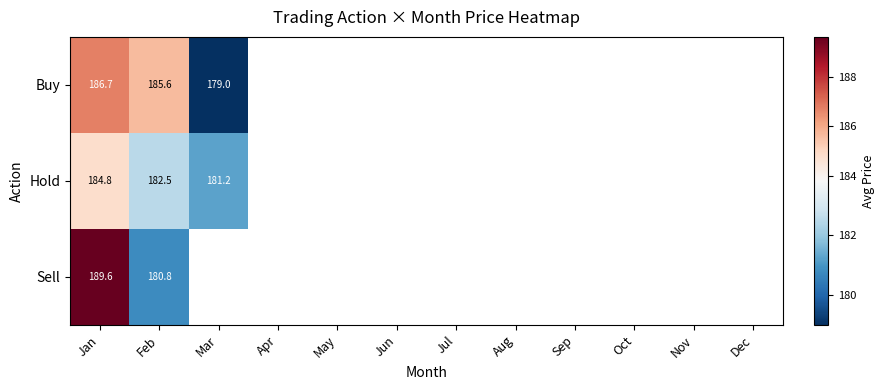

Rank the categories by Hold value from highest to lowest.

Jan, Feb, Mar, Apr, May, Jun, Jul, Aug, Sep, Oct, Nov, Dec